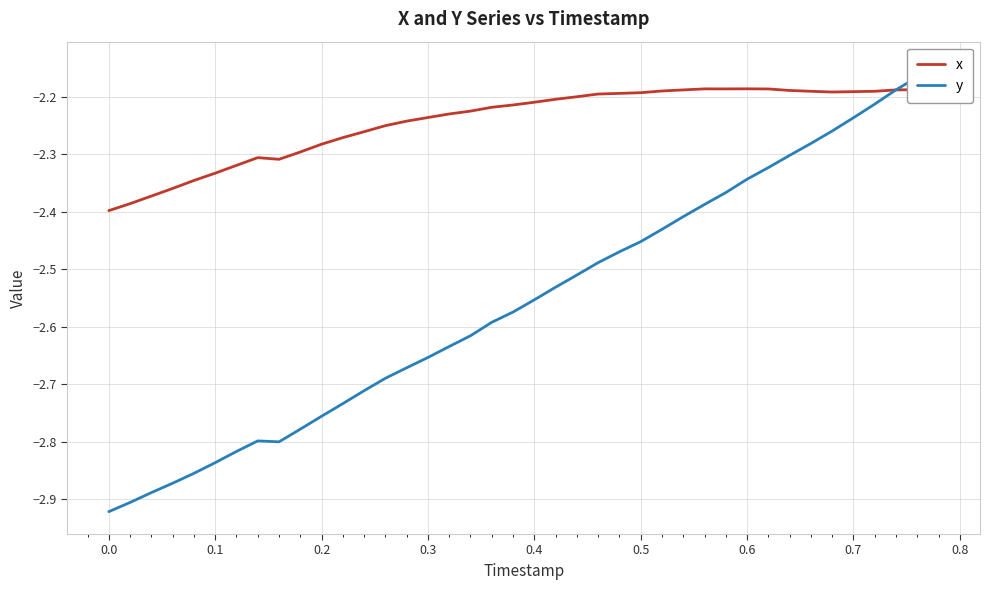

Is it true that x equals -3.1 at 0.1?

False